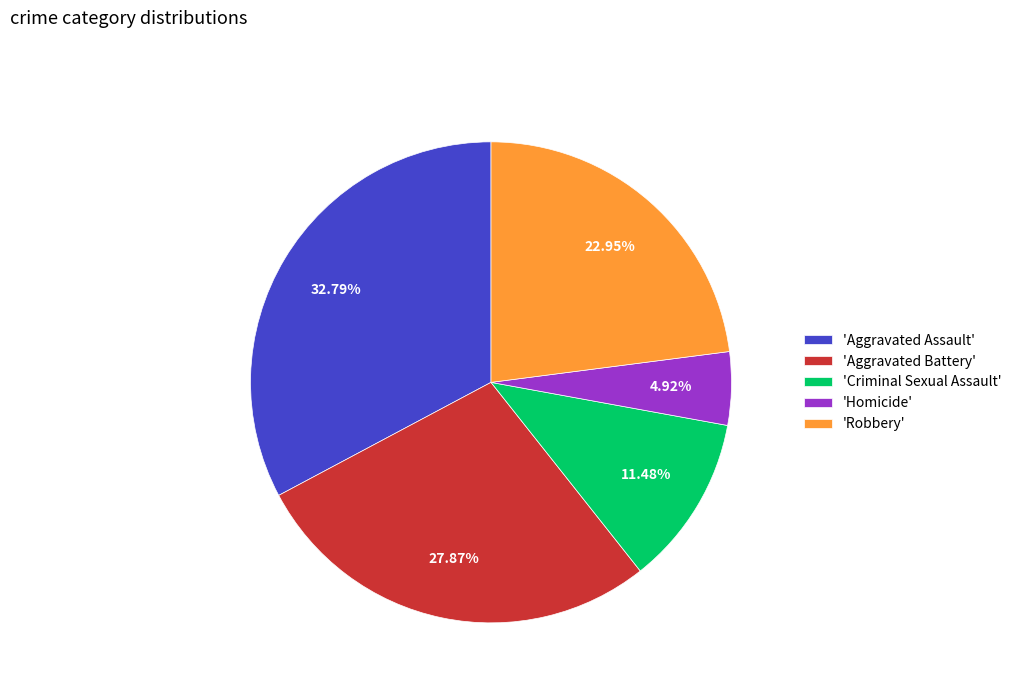

To the nearest percent, what is the difference between the largest and smallest slice percentages?

28%